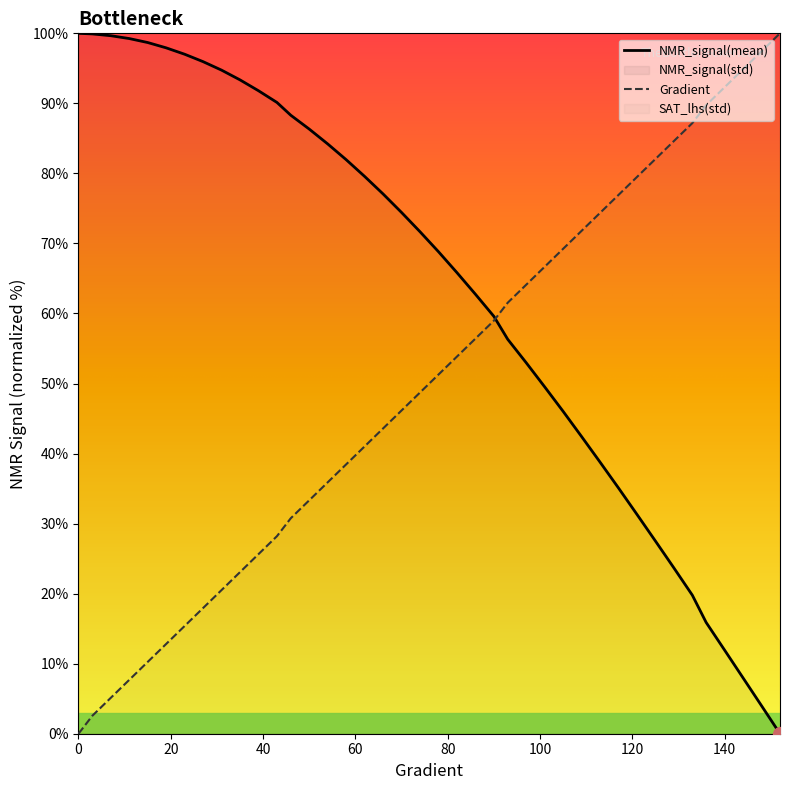

What is the sum of all Gradient values?

2000.0